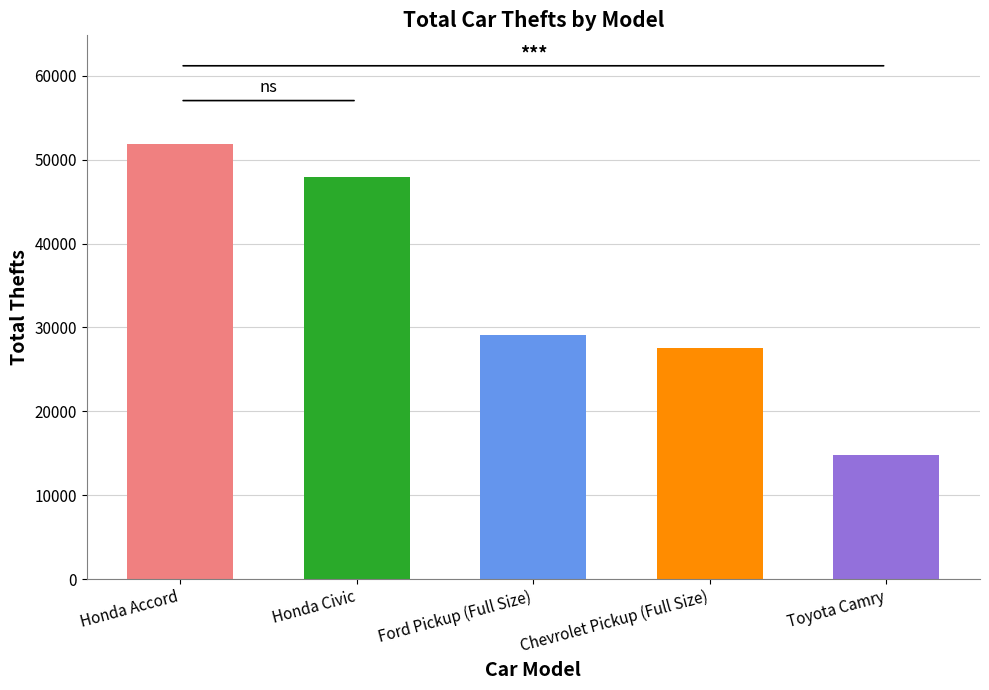

What is the value of the 5th bar from the left?

14791